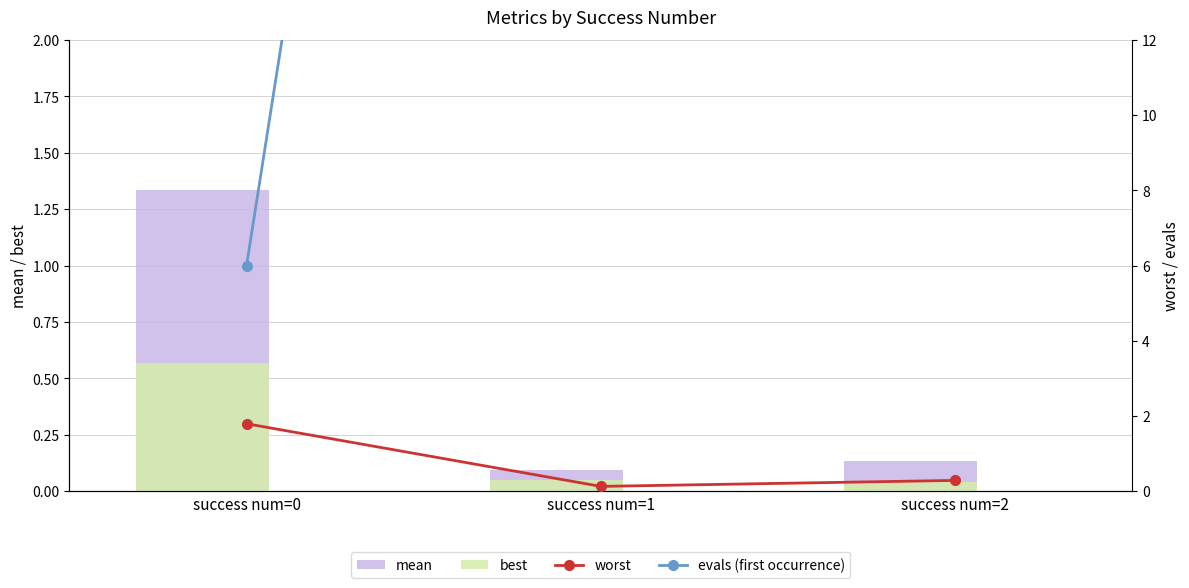

At how many categories does at least one series exceed 7?

2